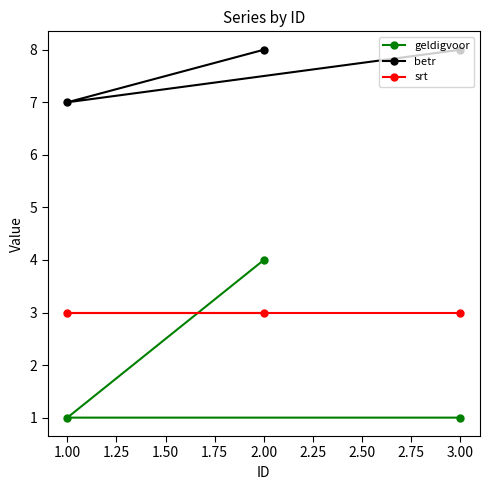

Which series has the largest total across all categories?

betr